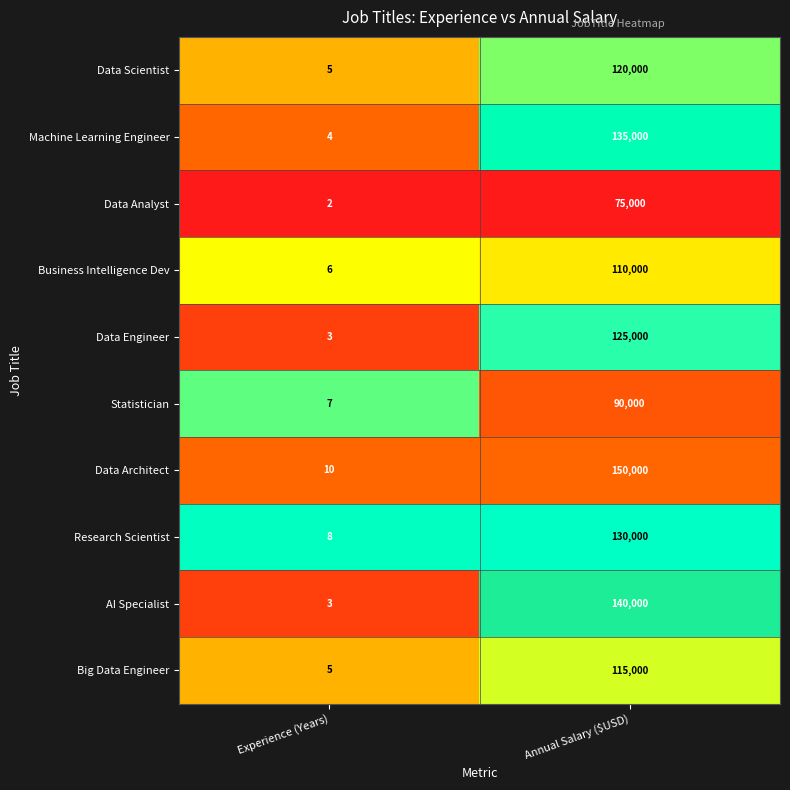

Which category has the highest value across all series?

Annual Salary ($USD)